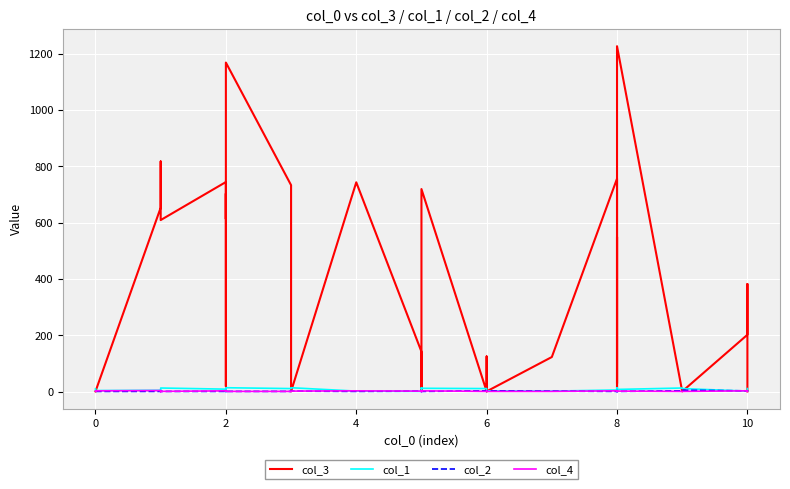

How many intersections are there between col_2 and col_1?

11